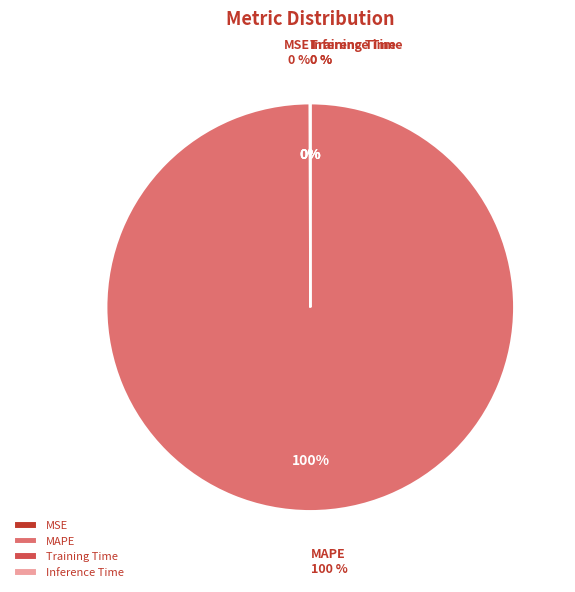

Is it true that MAPE is 99% of the pie?

False